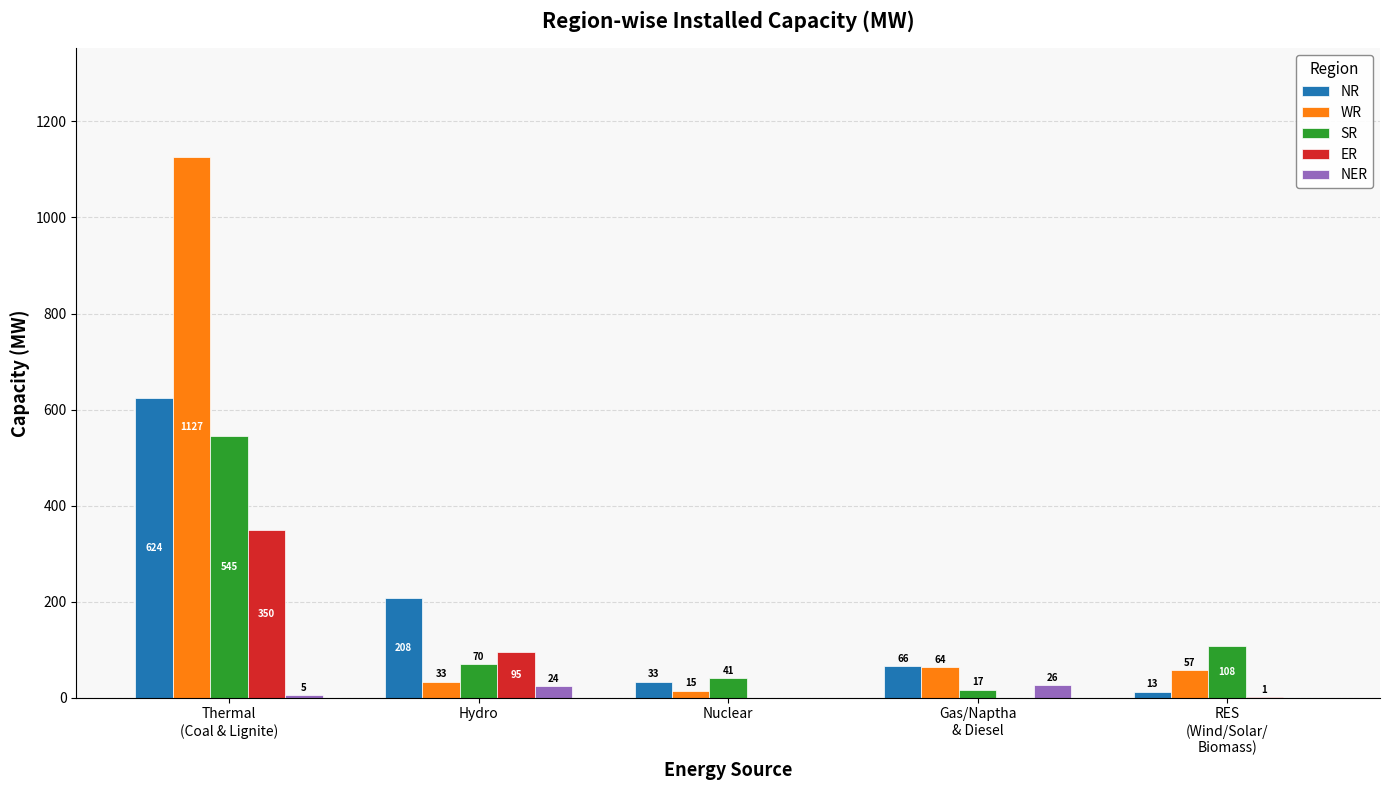

Which series has the largest range (max minus min)?

WR